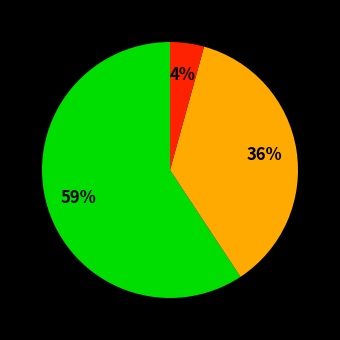

Is there any slice that represents more than half of the pie?

Yes